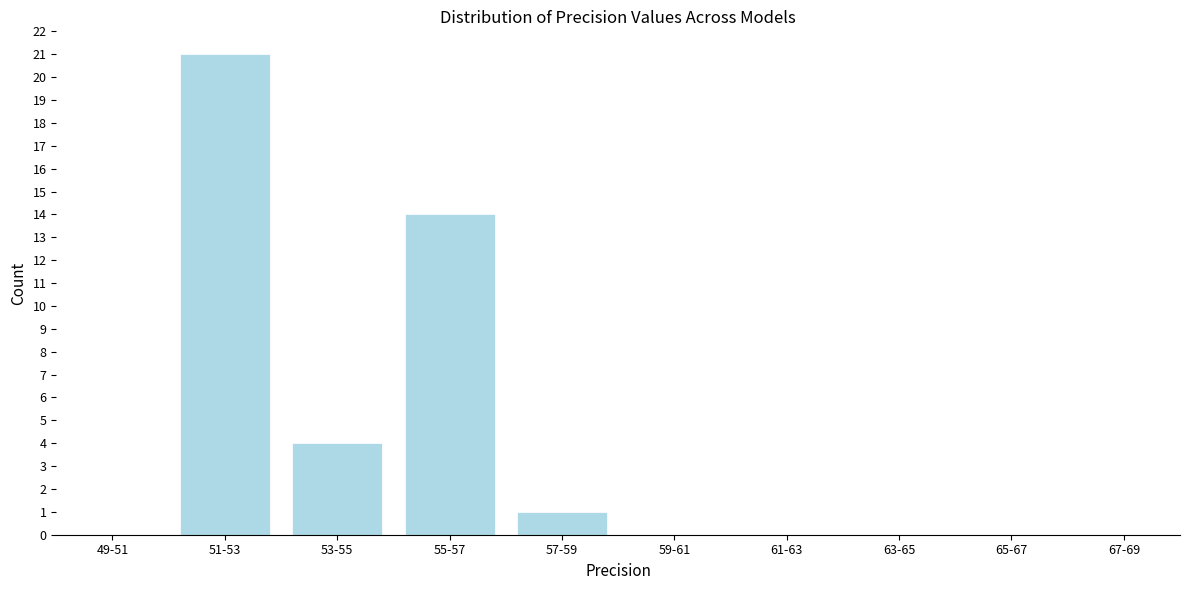

Reading left to right, what are all the values shown in this chart?

49-51=0	51-53=21	53-55=4	55-57=14	57-59=1	59-61=0	61-63=0	63-65=0	65-67=0	67-69=0